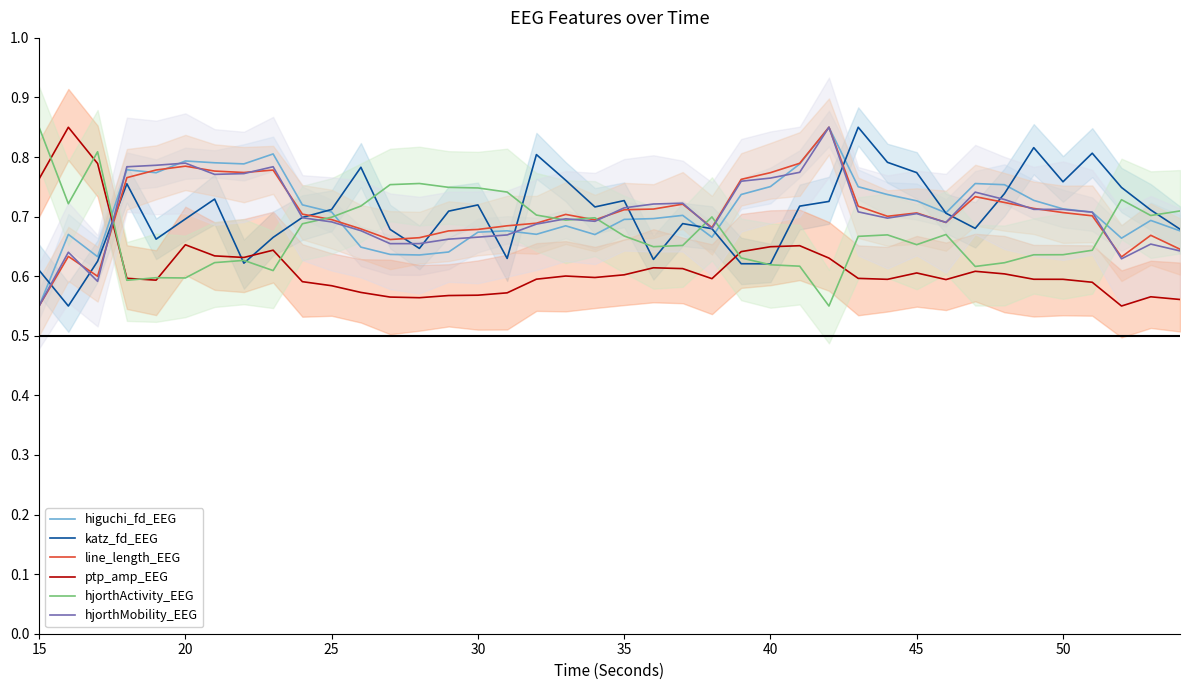

Where is hjorthMobility_EEG nearest to the value 0?

15